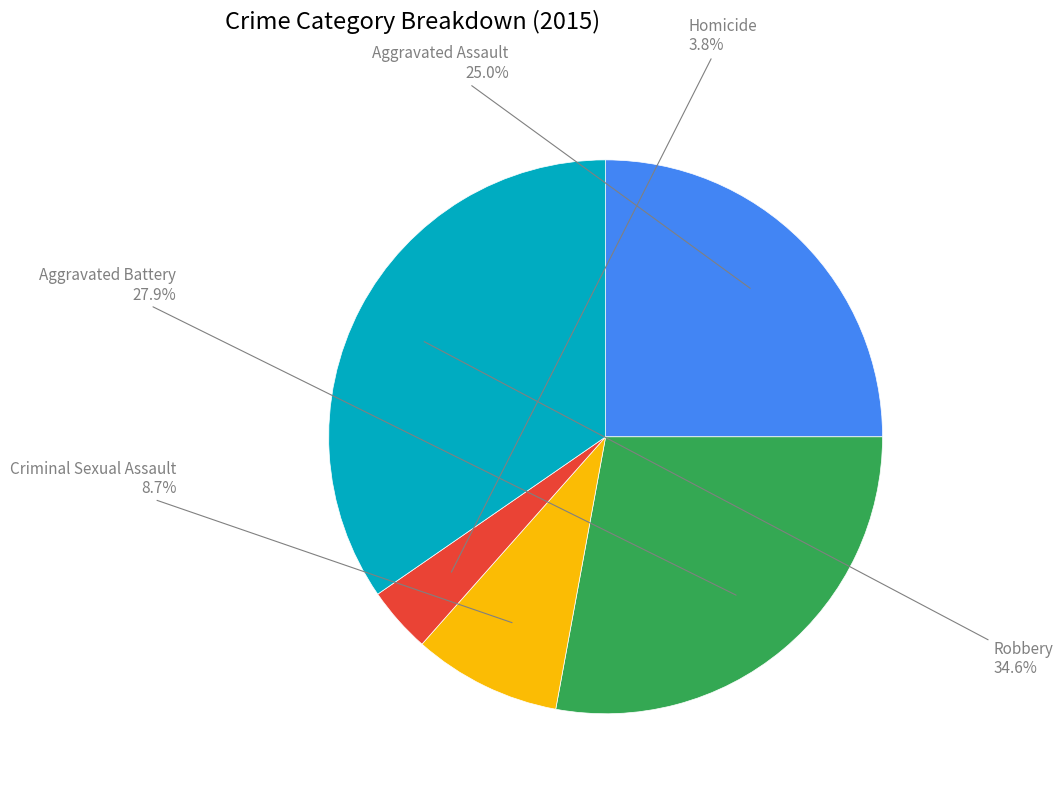

How many segments does this pie chart have?

5